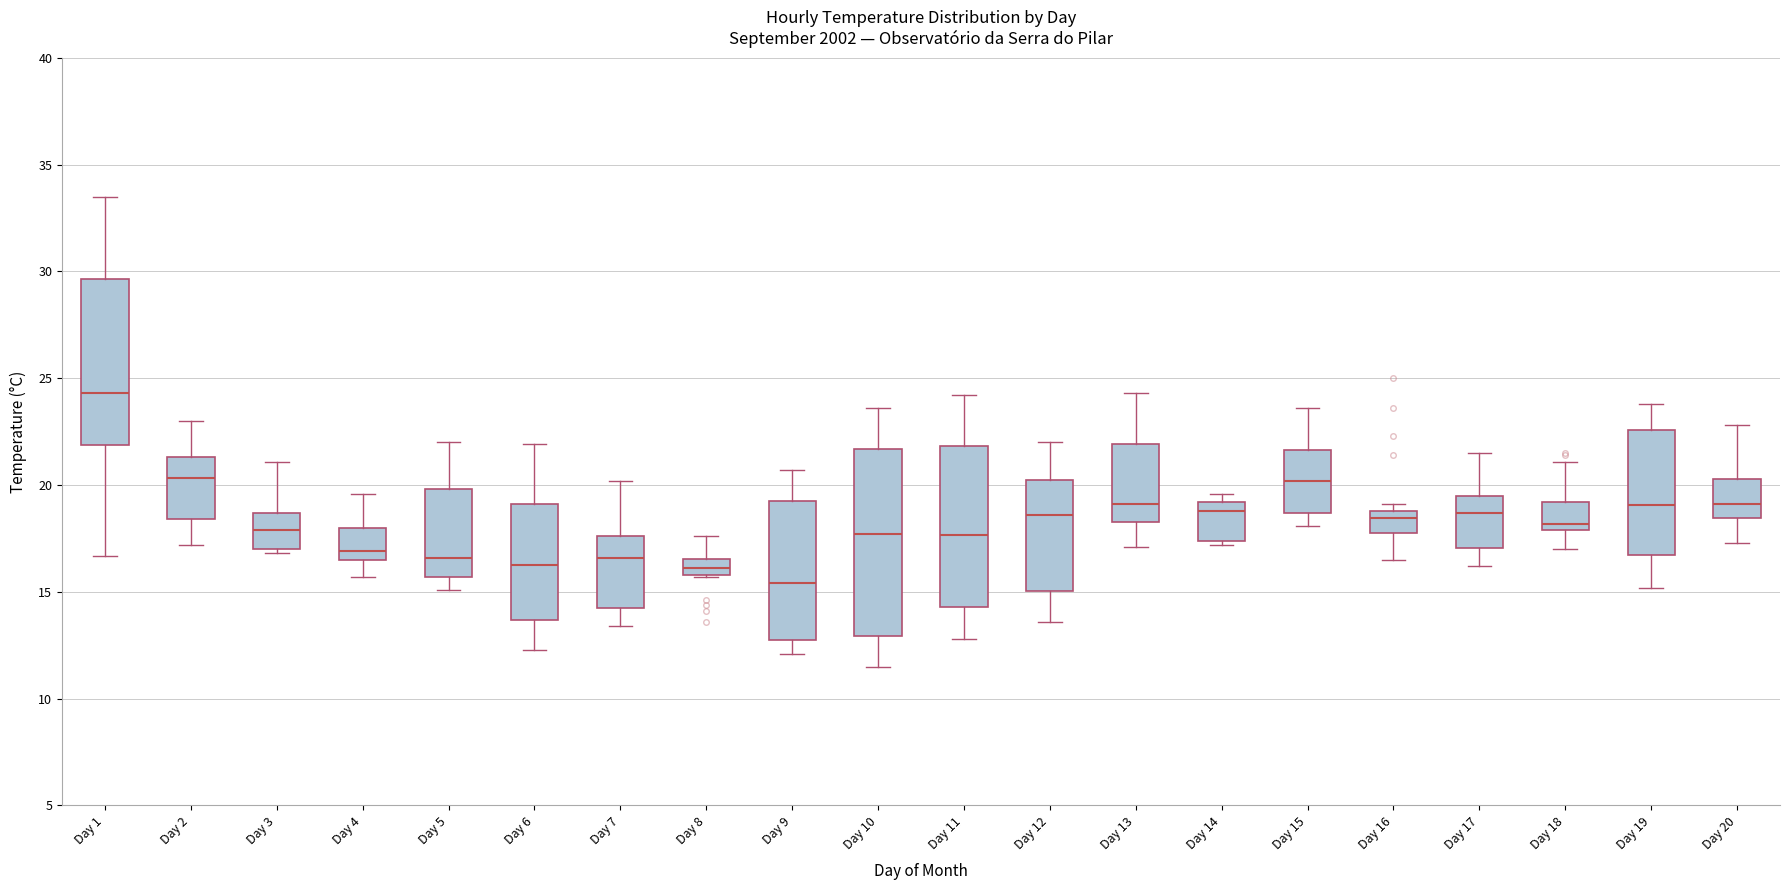

Where does the upper whisker of the box for Day 5 end on the y-axis? The values are not printed on the chart, so give them approximately, as read against the axis.

22.0